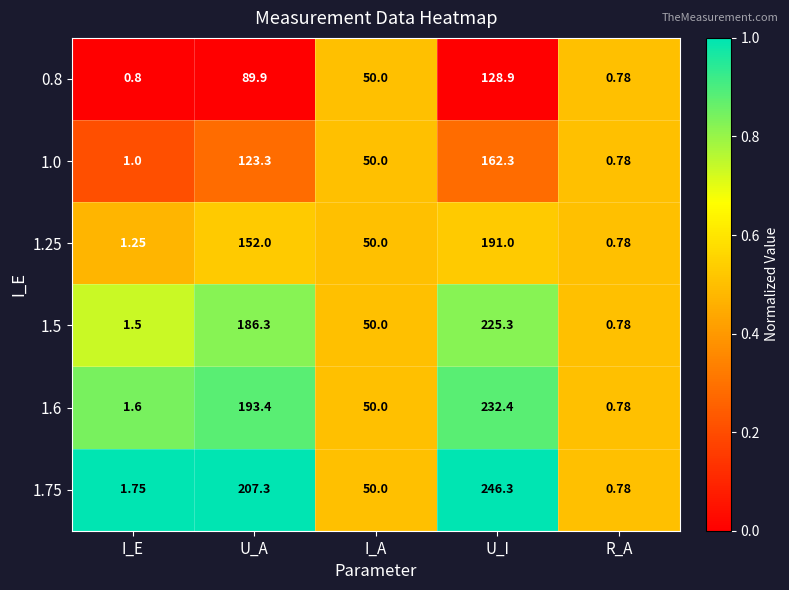

List the labels in order of 1.75 value, smallest first.

R_A, I_E, I_A, U_A, U_I